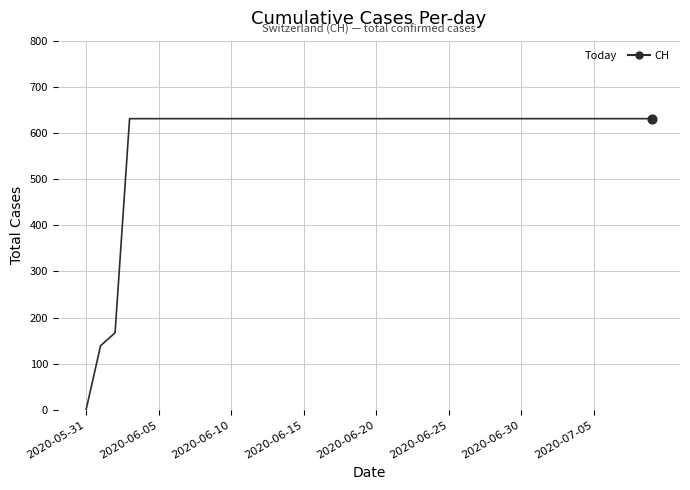

What is the maximum value shown in the chart?

631